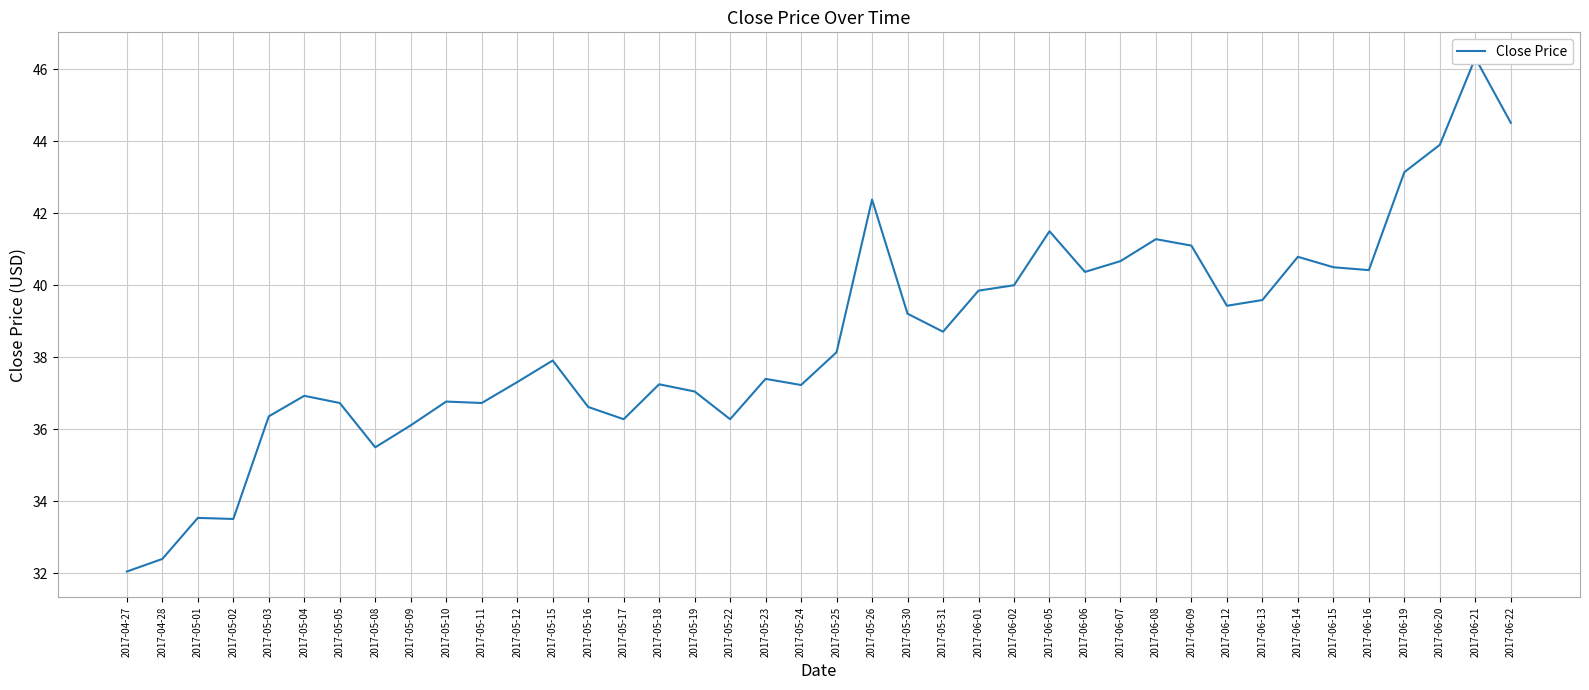

True or false: there are more than 2 points higher than both neighbors.

True